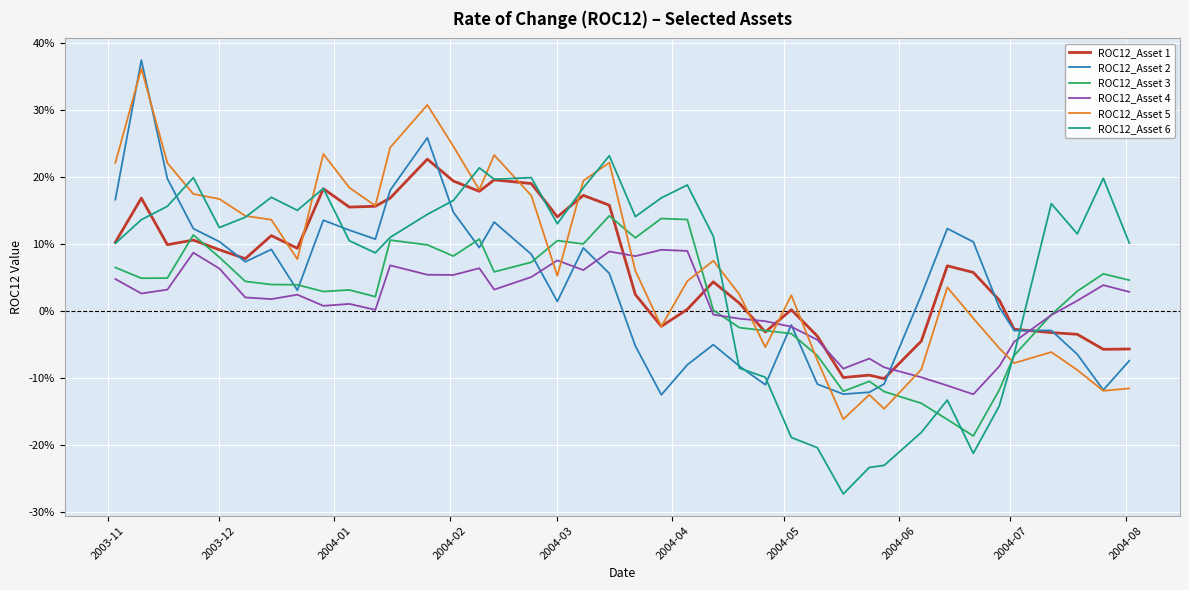

True or false: ROC12_Asset 3 has more than 0 interior local peaks.

True